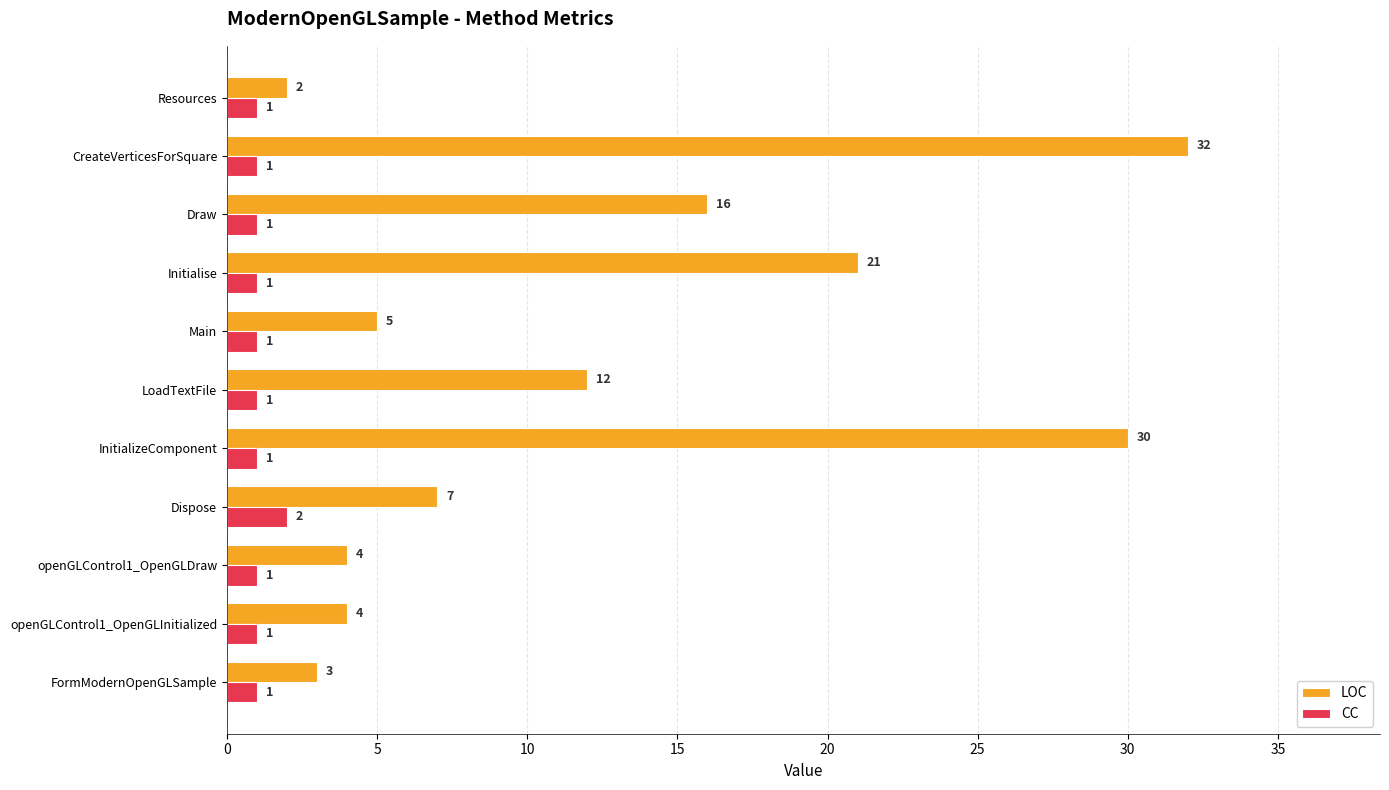

Which series has the widest spread of values?

LOC